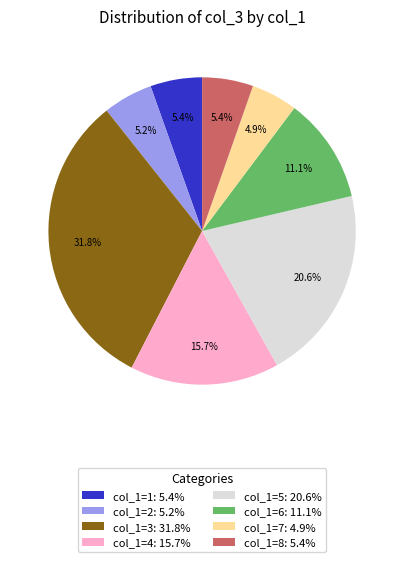

Is the sum of col_1=6: 11.1% and col_1=8: 5.4% greater than half?

No